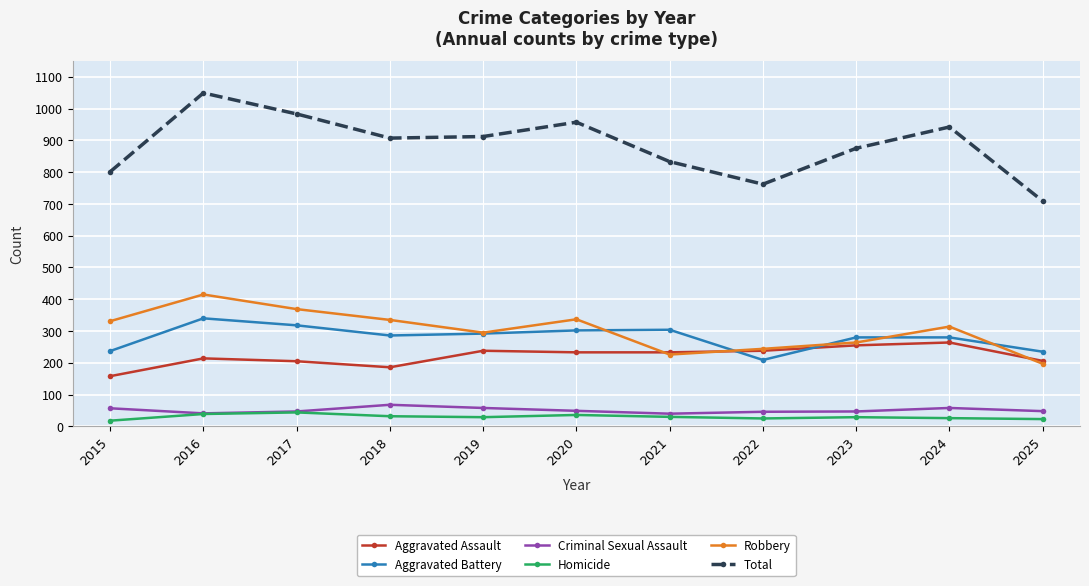

True or false: Total and Aggravated Battery cross at least once.

False